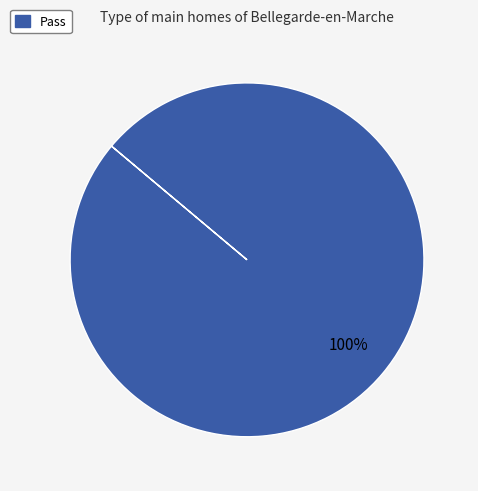

To the nearest percent, what percentage of the pie is Pass?

100%